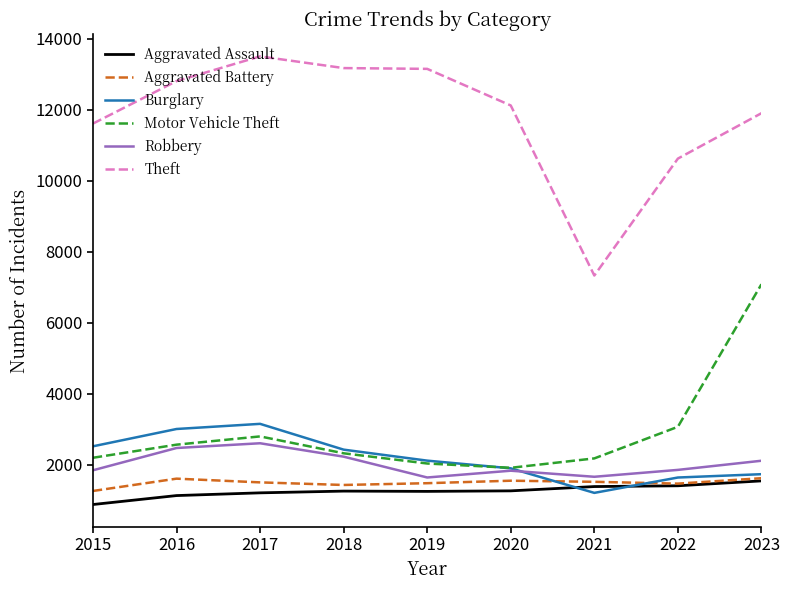

Between 2017 and 2021, which series saw the biggest shift?

Theft